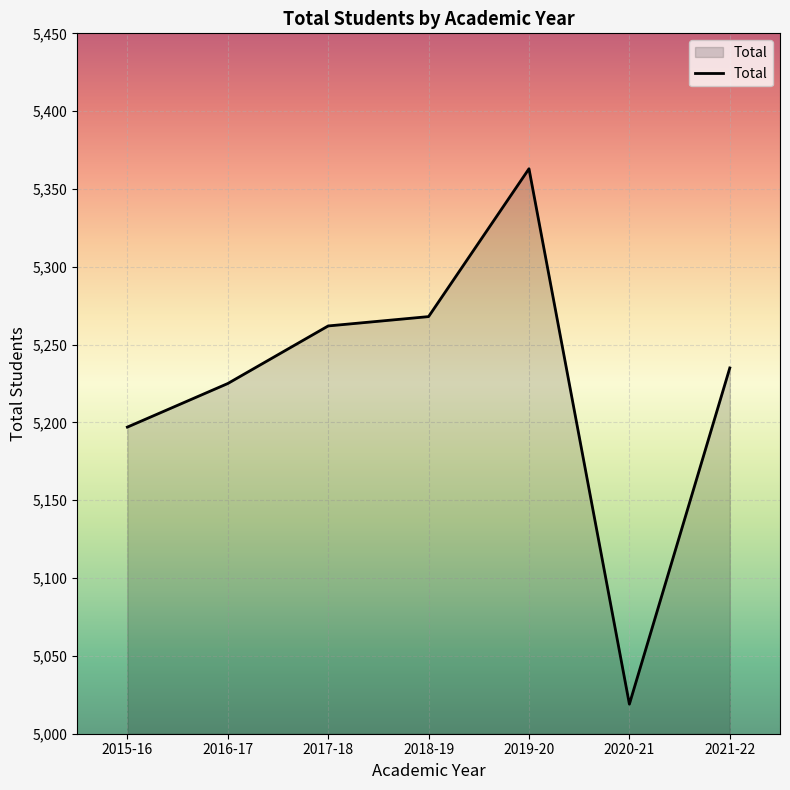

How many lines are shown in the chart?

1